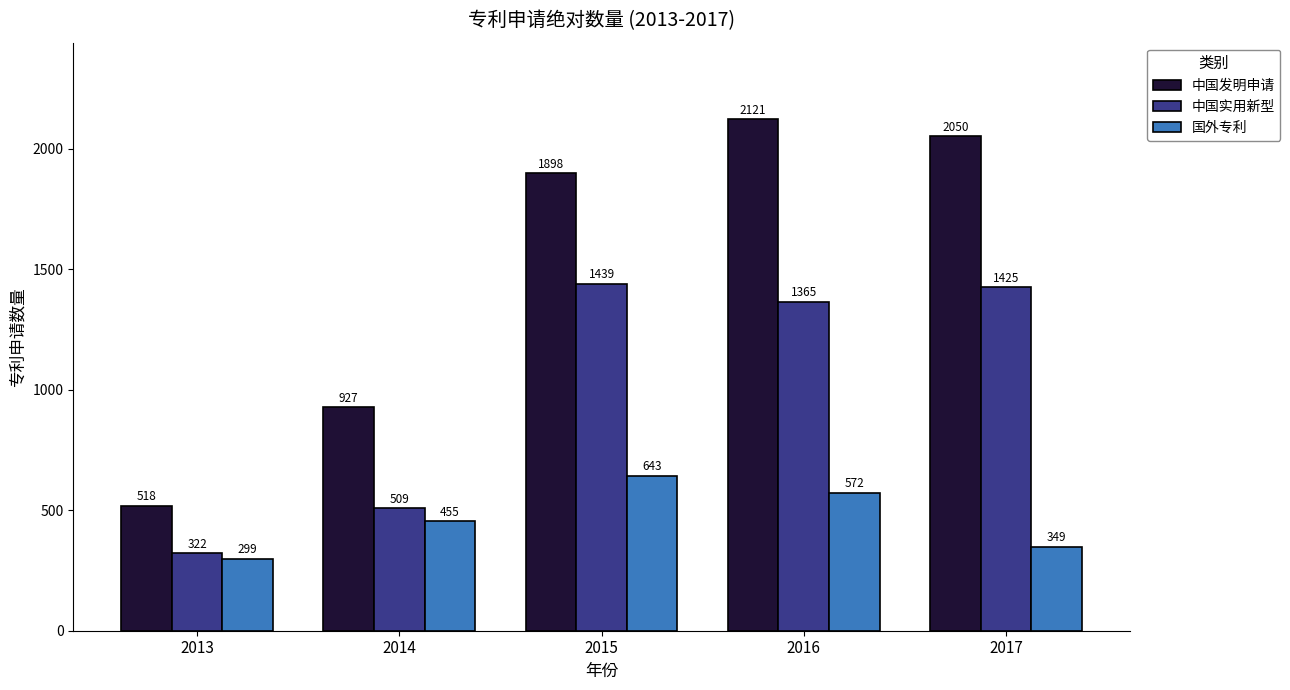

What is the sum of the 中国发明申请 values at 2014 and 2013?

1445